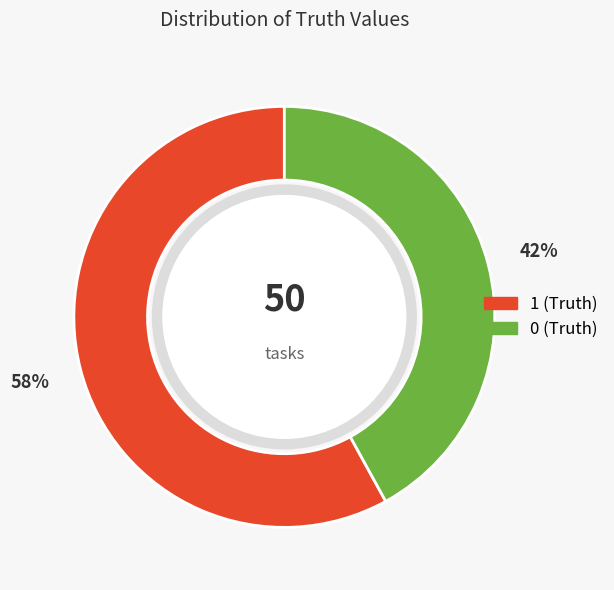

Count the number of slices in the pie.

2